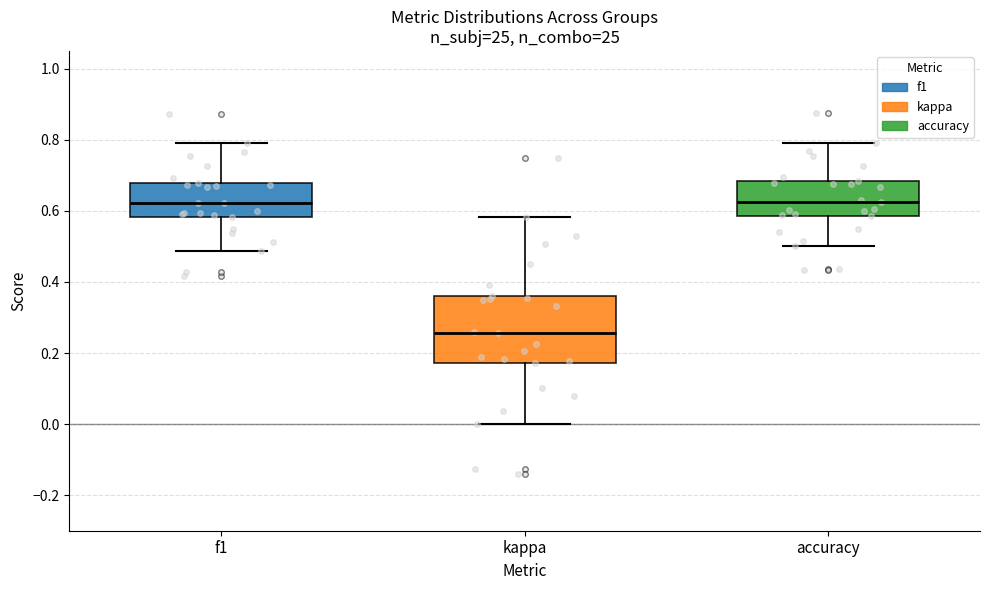

Where is the upper edge of the box for f1 on the y-axis? The values are not printed on the chart, so give them approximately, as read against the axis.

0.68